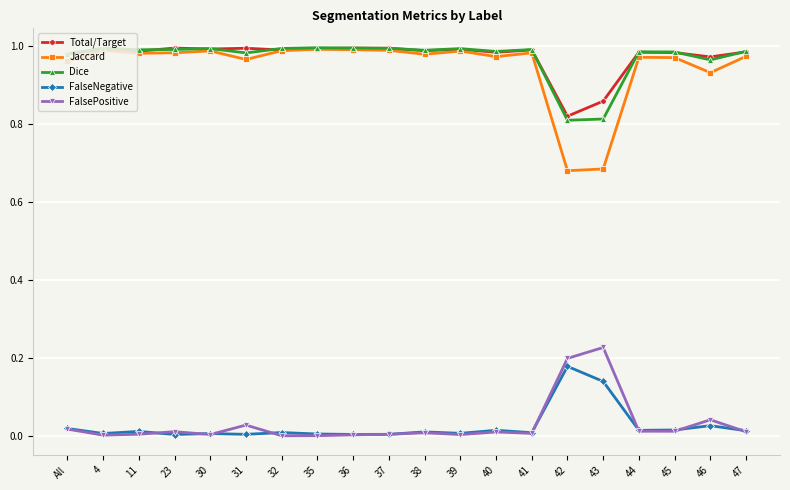

Which category has the highest value in the FalseNegative series?

42